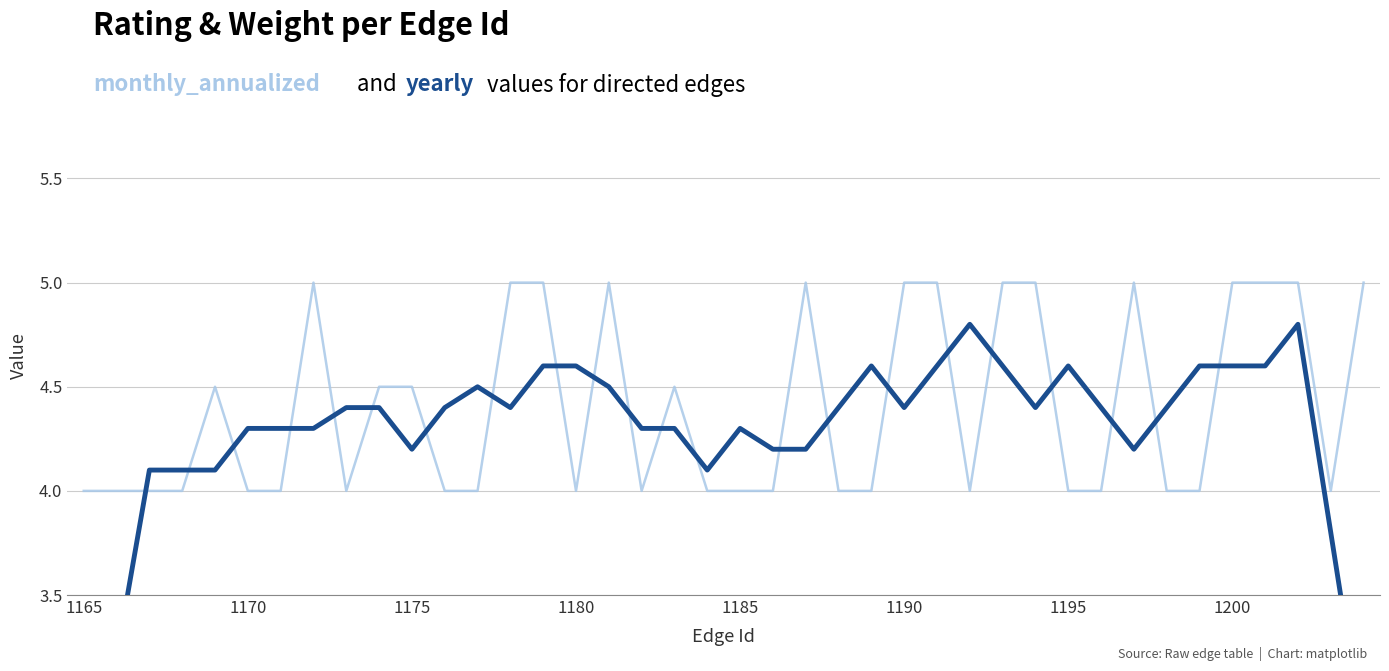

What is the value of the yearly point at the 12th from the left?

4.4